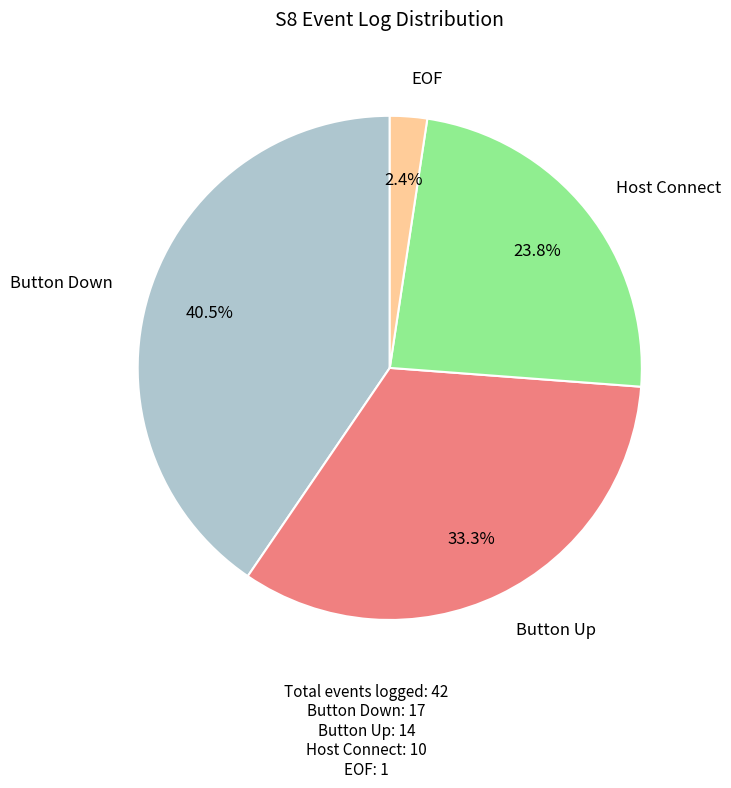

Is there a majority slice in this chart?

No